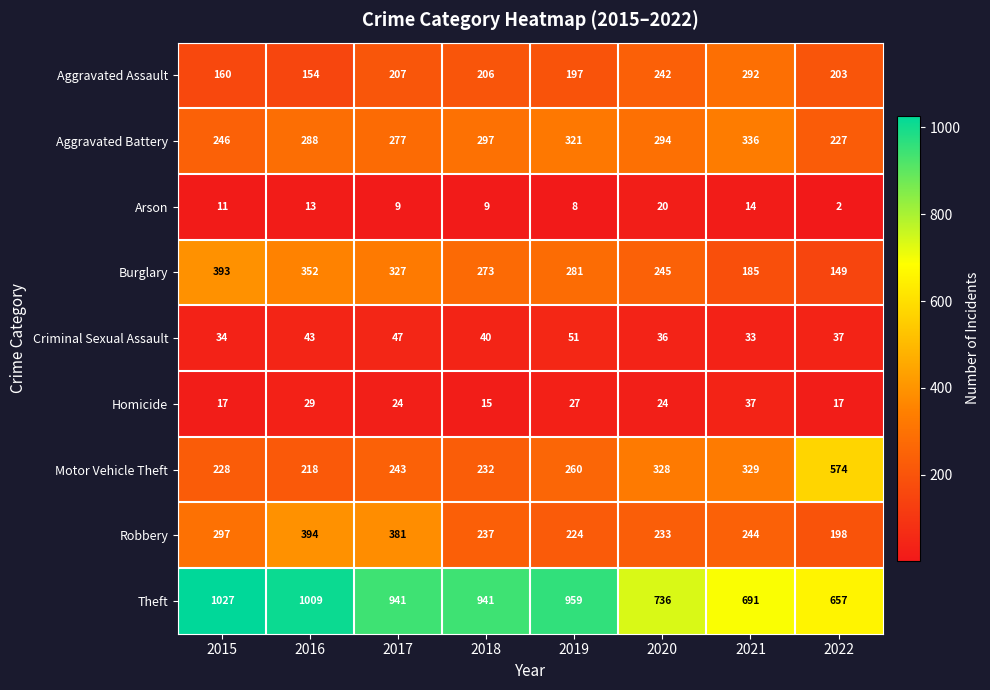

At which label is Arson closest to 11?

2015